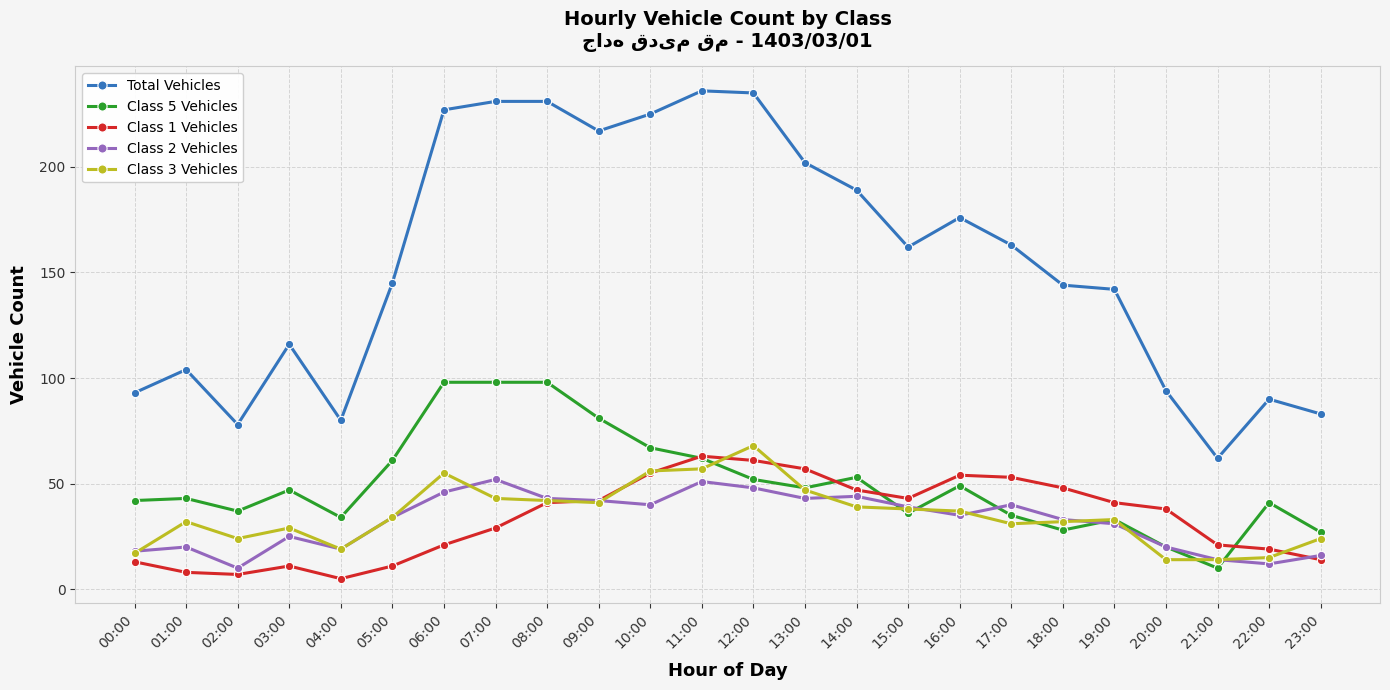

What are all the series names shown in the legend?

Total Vehicles, Class 5 Vehicles, Class 1 Vehicles, Class 2 Vehicles, Class 3 Vehicles